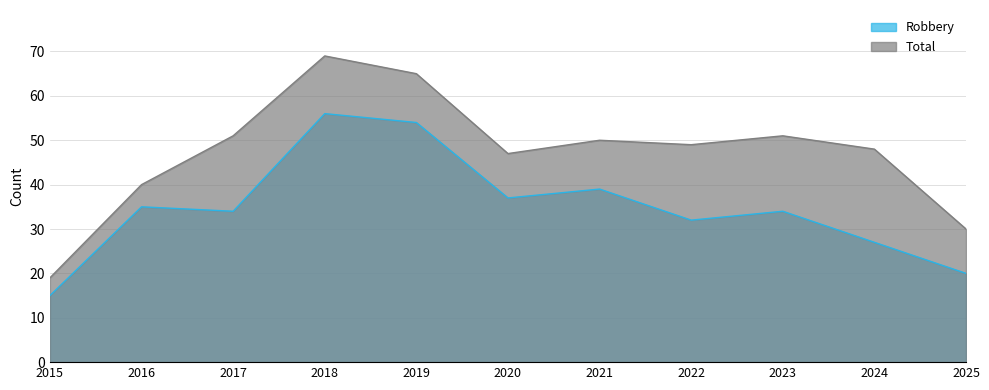

At how many categories does at least one series exceed 68?

1